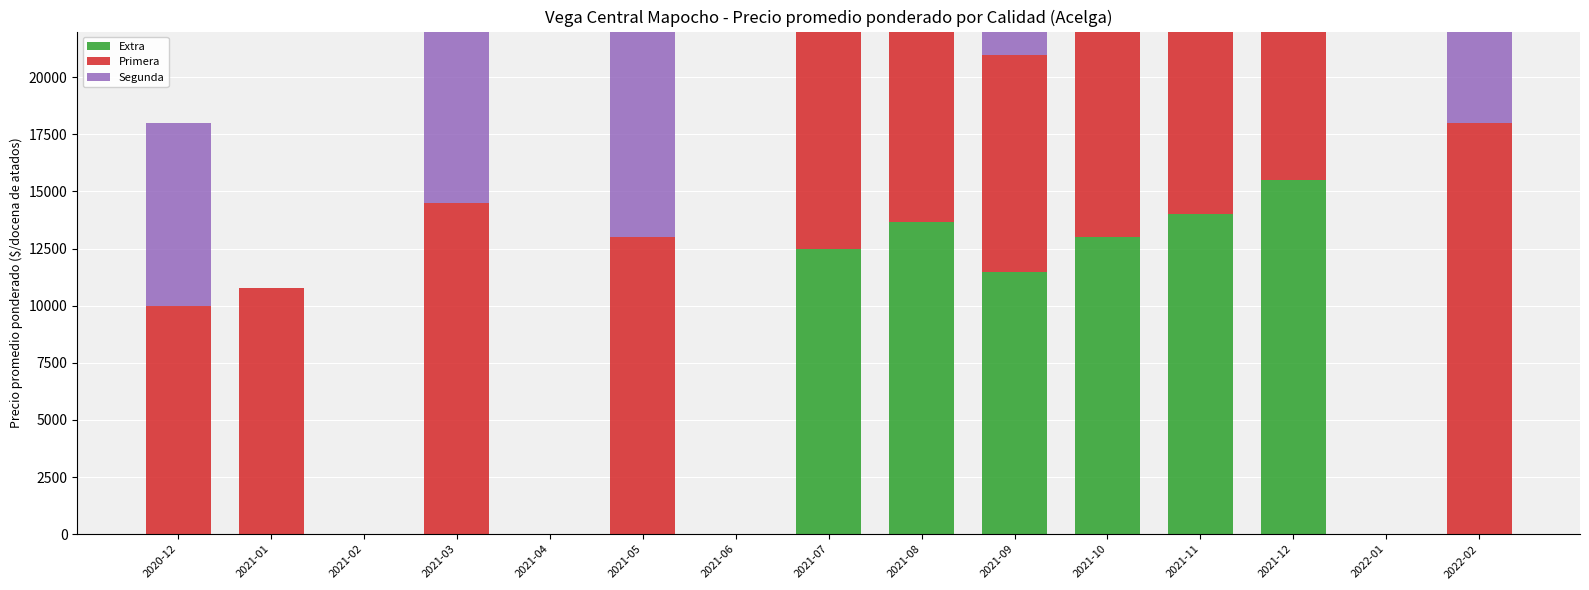

What position from the right is 2020-12?

15